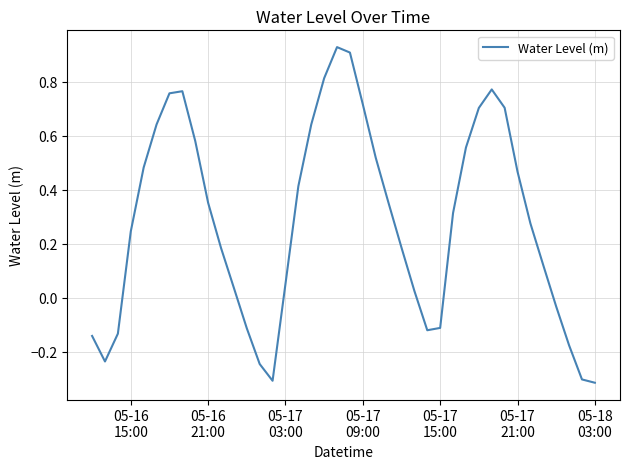

What is the difference between the maximum and minimum values?

1.2